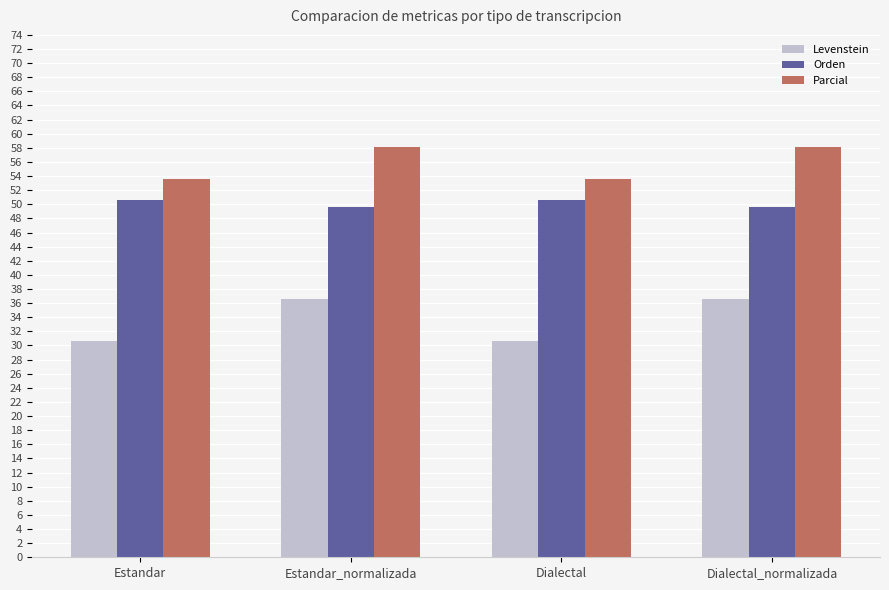

At how many categories does at least one series exceed 47?

4